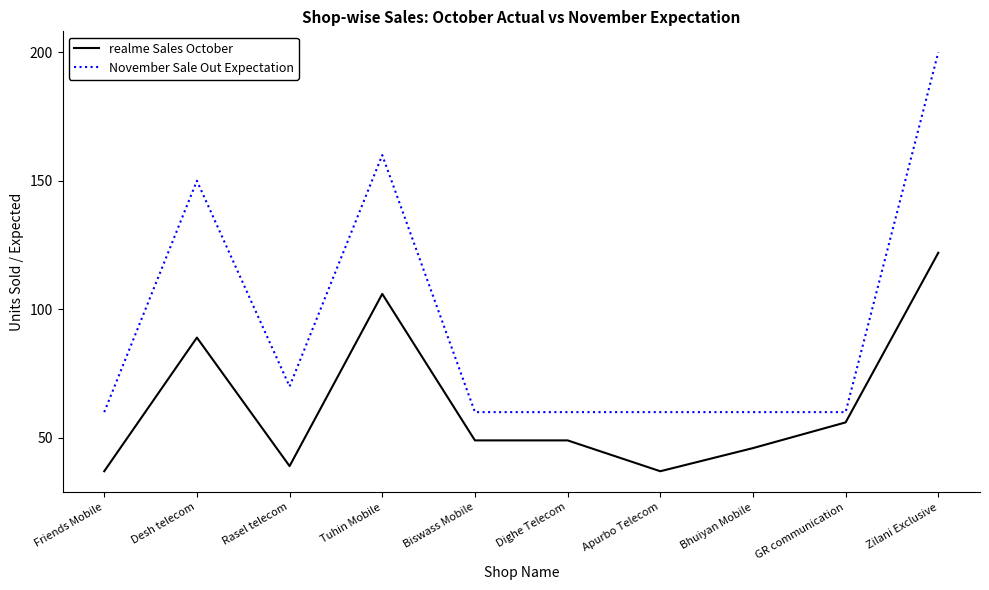

What is the spread (max minus min) of values at Rasel telecom?

31